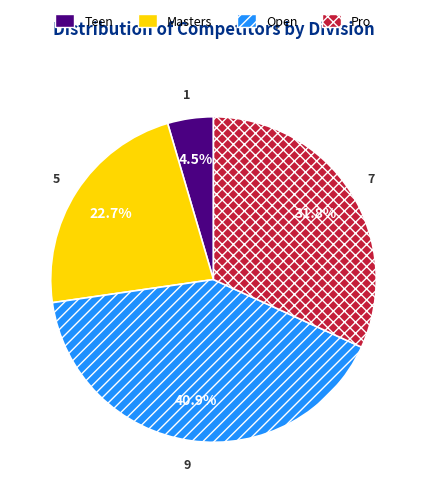

How many slices are in this pie chart?

4